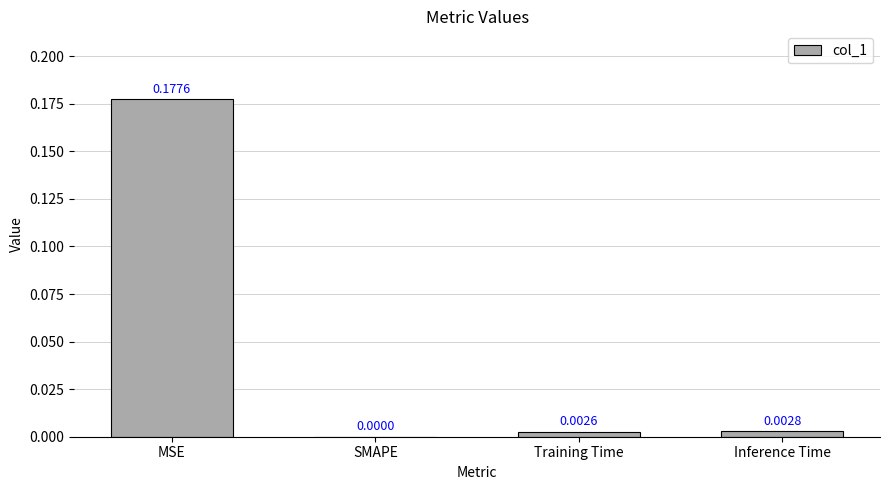

Between SMAPE and Training Time, which is larger?

Training Time